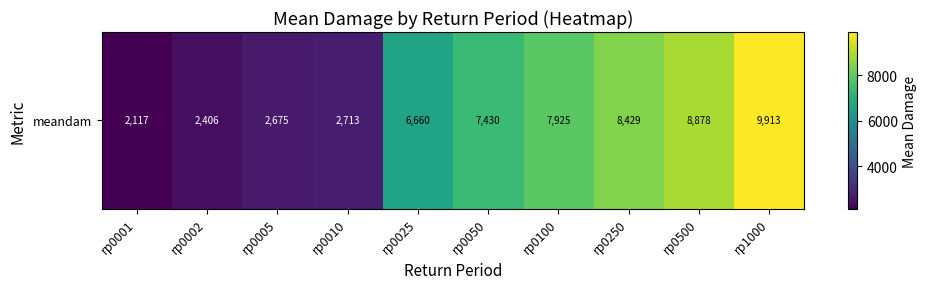

Reading right to left, list all the values displayed in this chart.

9913.2	8877.9	8428.9	7925.0	7430.0	6659.8	2713.0	2675.0	2406.5	2116.9